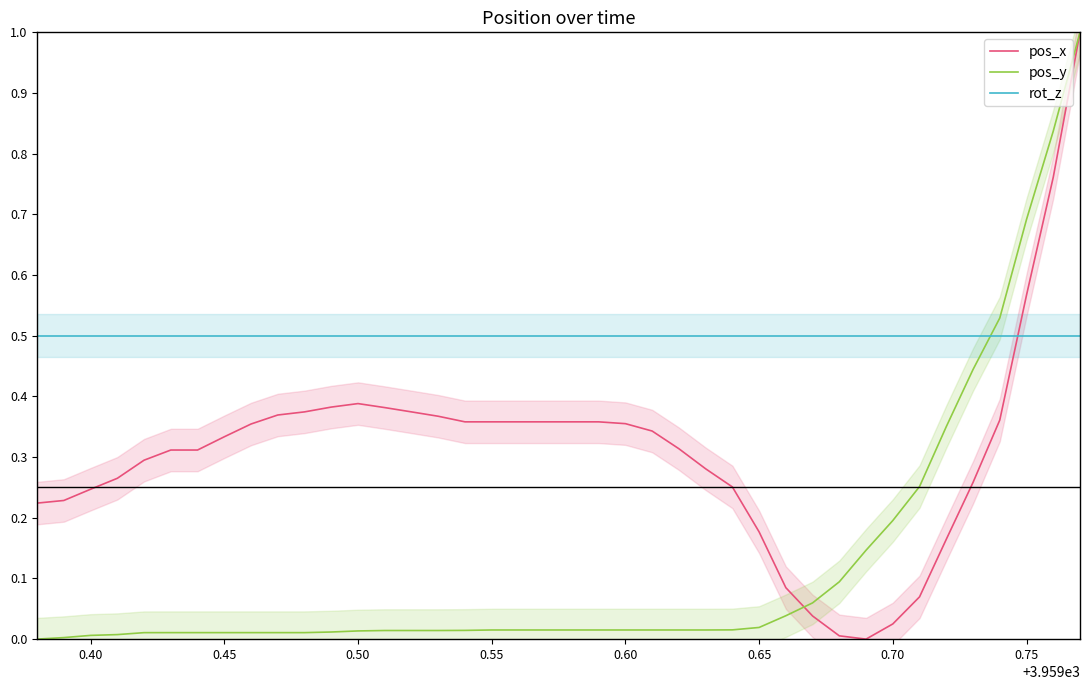

The value of rot_z at 0.50 is 0.5. True or false?

True